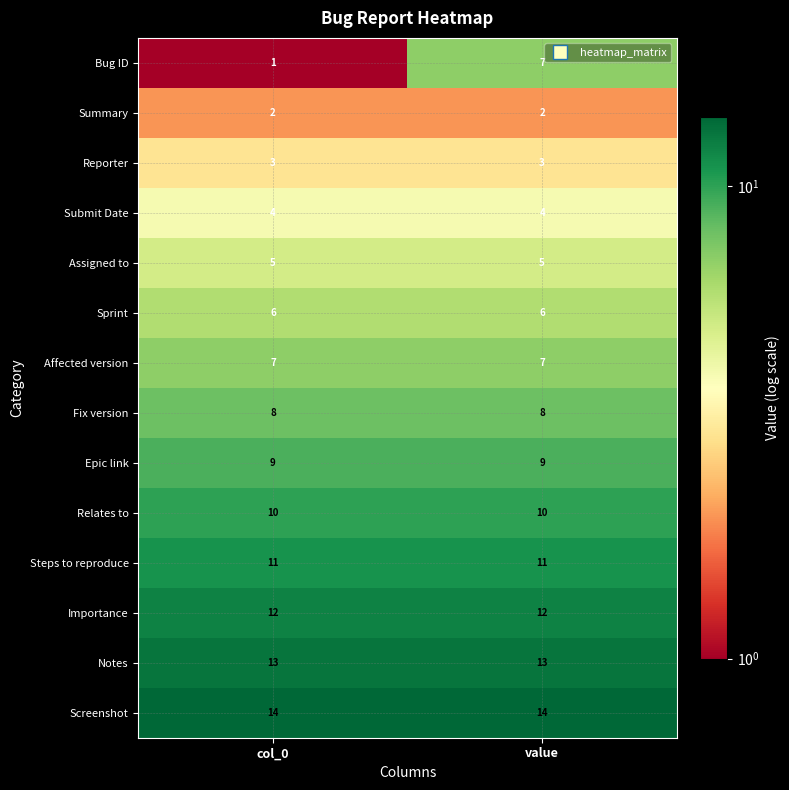

Rank the series at col_0 from highest to lowest value.

Screenshot, Notes, Importance, Steps to reproduce, Relates to, Epic link, Fix version, Affected version, Sprint, Assigned to, Submit Date, Reporter, Summary, Bug ID